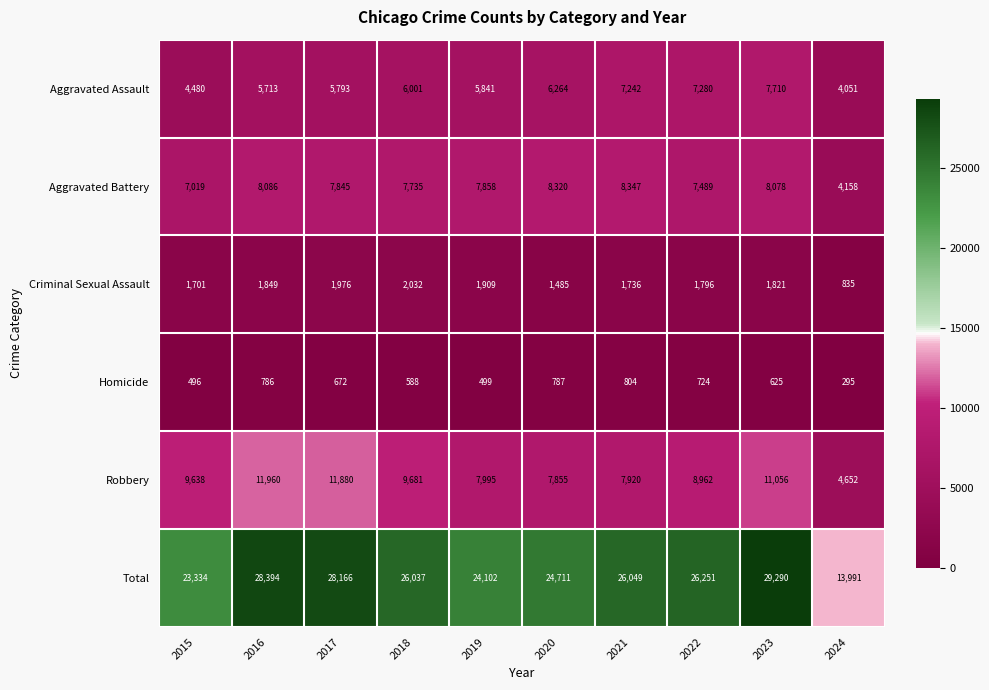

What is the minimum value for Robbery?

4652